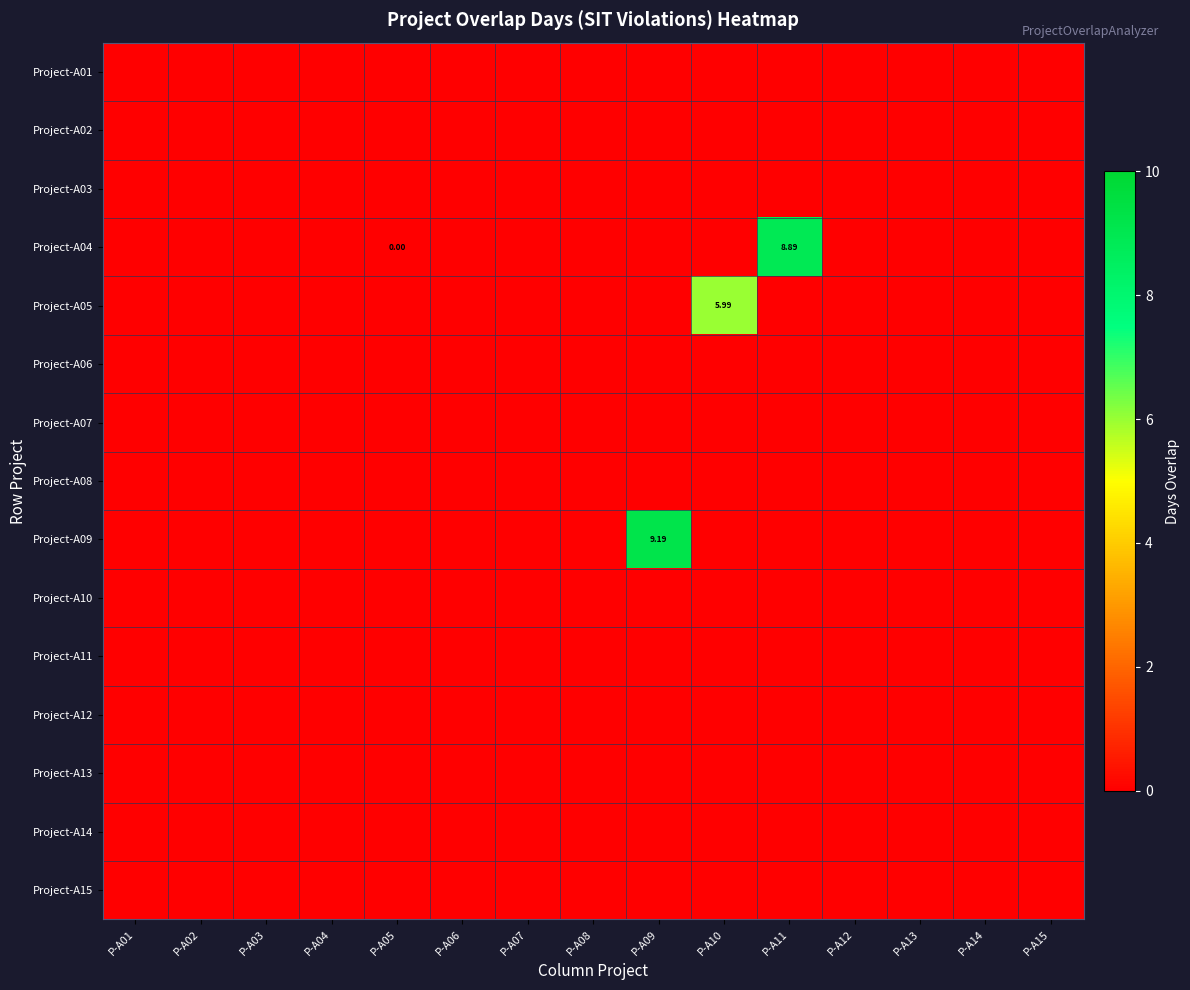

Which series has the largest total across all categories?

Project-A09